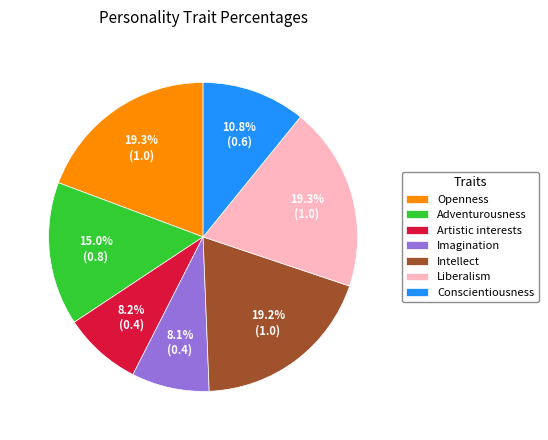

Is Intellect the majority of the pie?

No